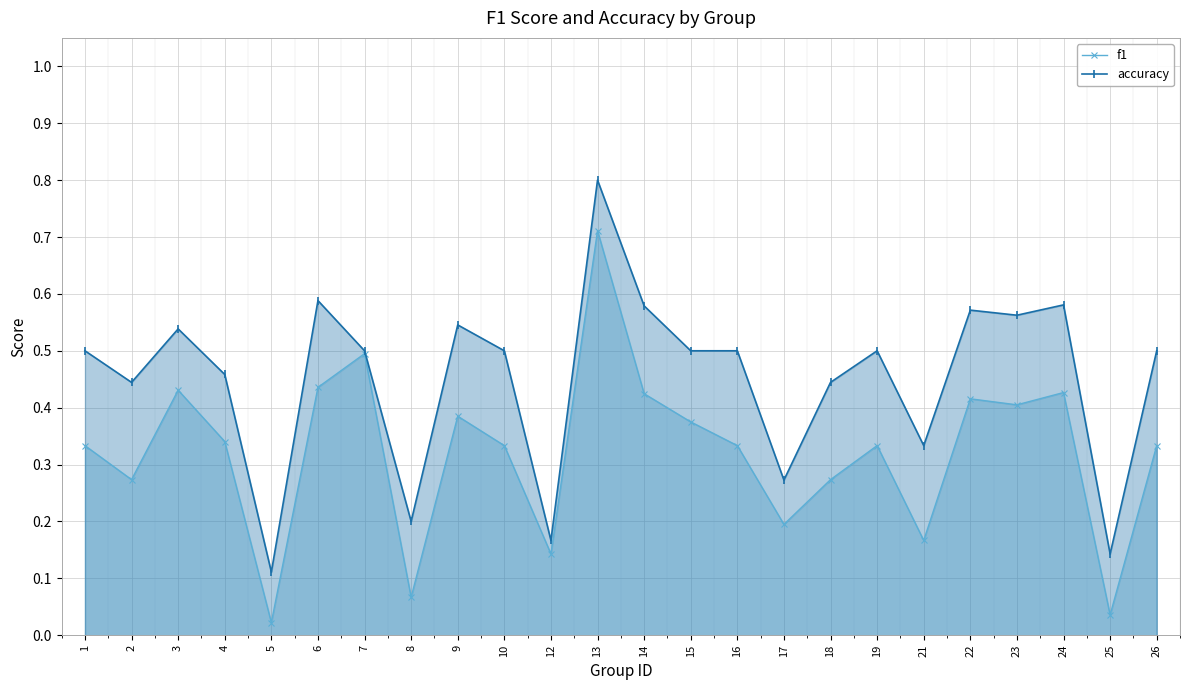

What is the average value of the f1 series?

0.3